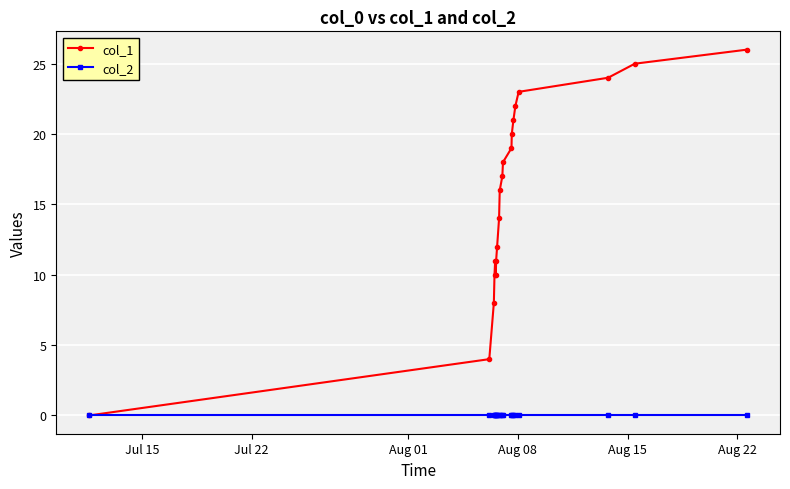

At how many categories does at least one series exceed 7?

18